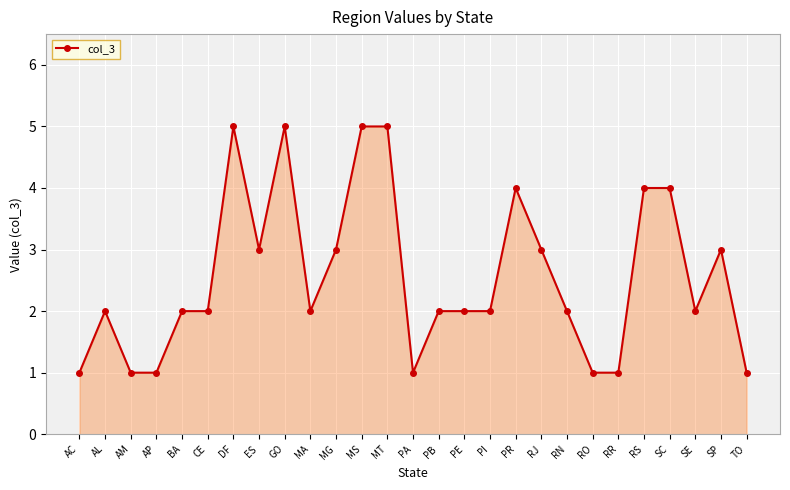

The chart shows a value of 1 at PI. True or false?

False